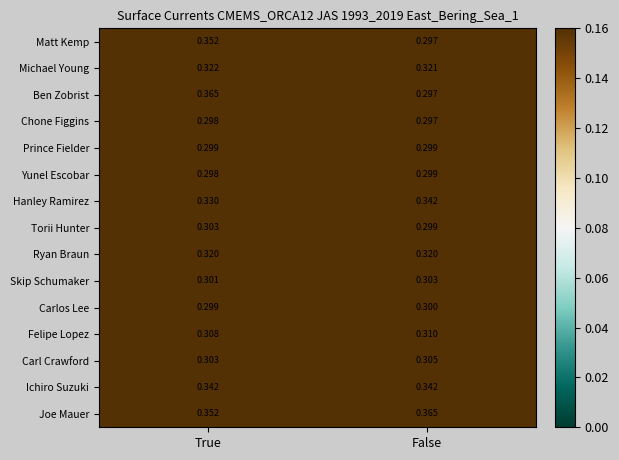

Which series changed the most between True and False?

Ben Zobrist